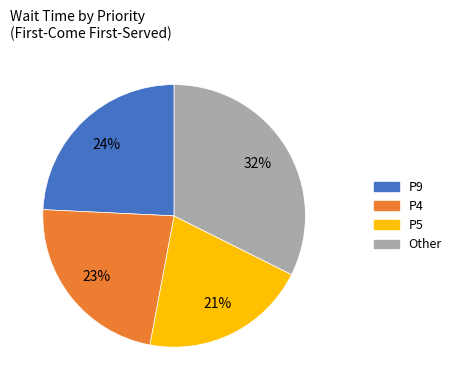

To the nearest percent, what is the average slice percentage?

25%